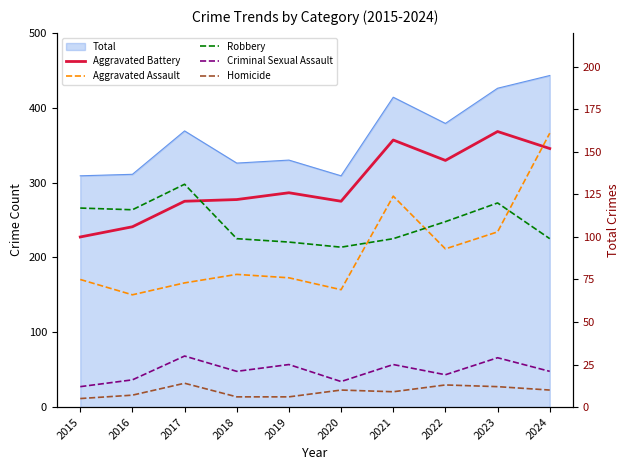

At which category is the sum across all series the highest?

2024